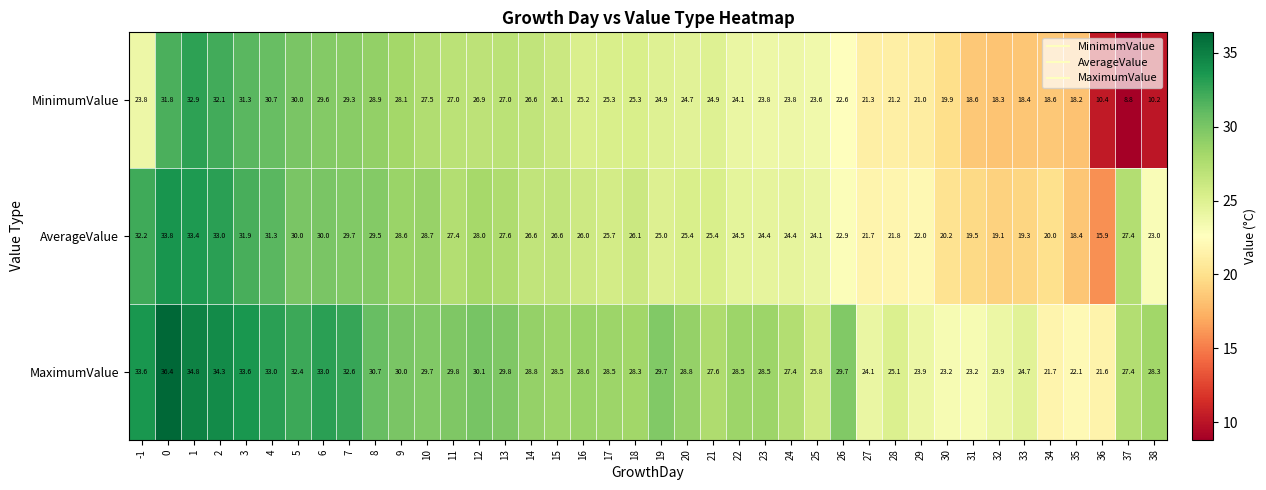

At how many categories does at least one series exceed 15?

40